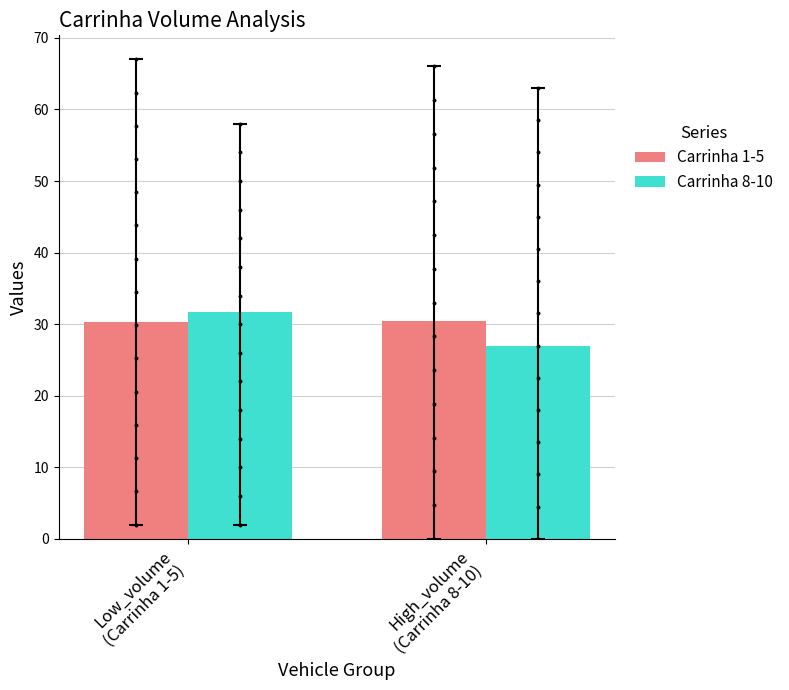

At which category is the sum across all series the highest?

Low_volume
(Carrinha 1-5)